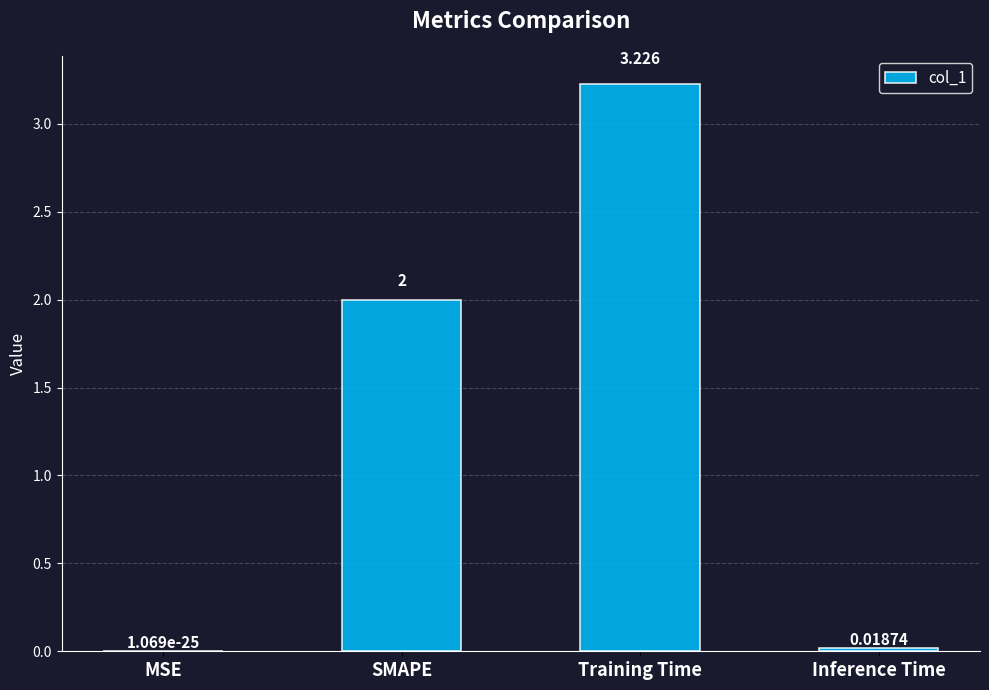

Between MSE and Training Time, which is larger?

Training Time